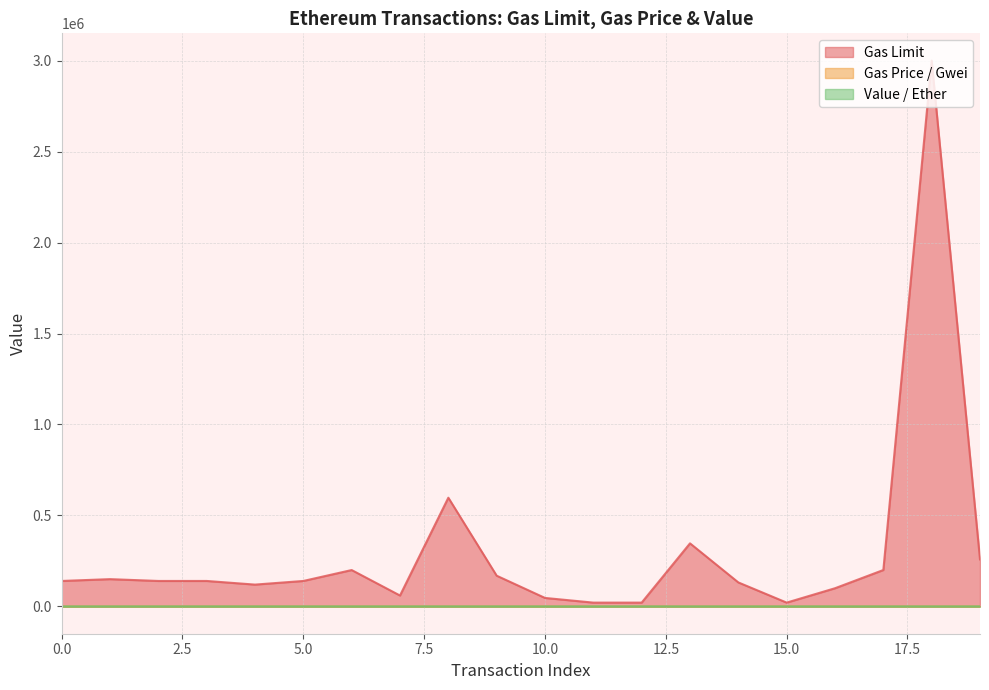

True or false: Gas Price / Gwei has more than 2 points higher than both neighbors.

False